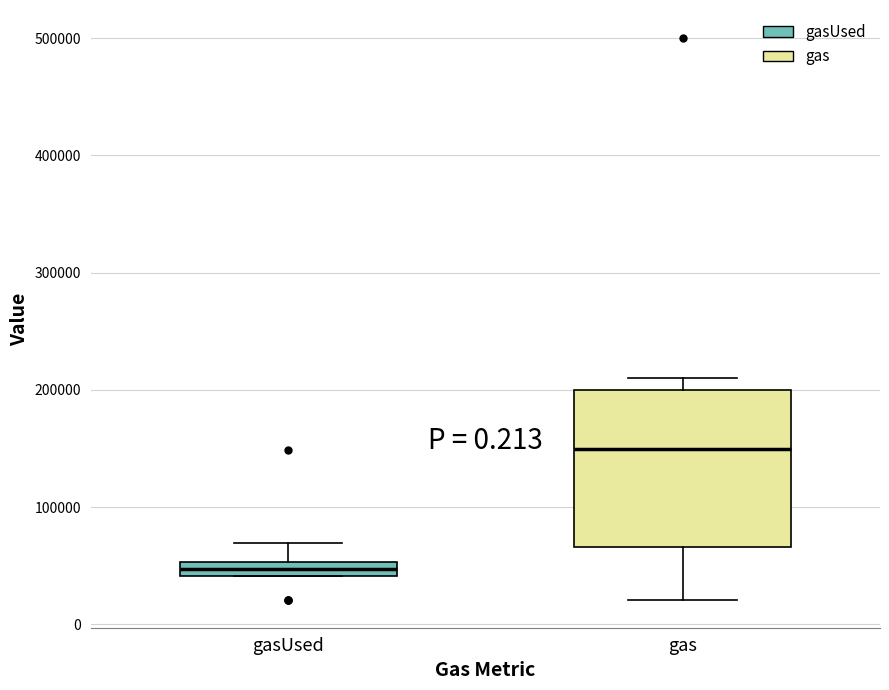

Where does the lower whisker of the box for gas end on the y-axis? The values are not printed on the chart, so give them approximately, as read against the axis.

20000